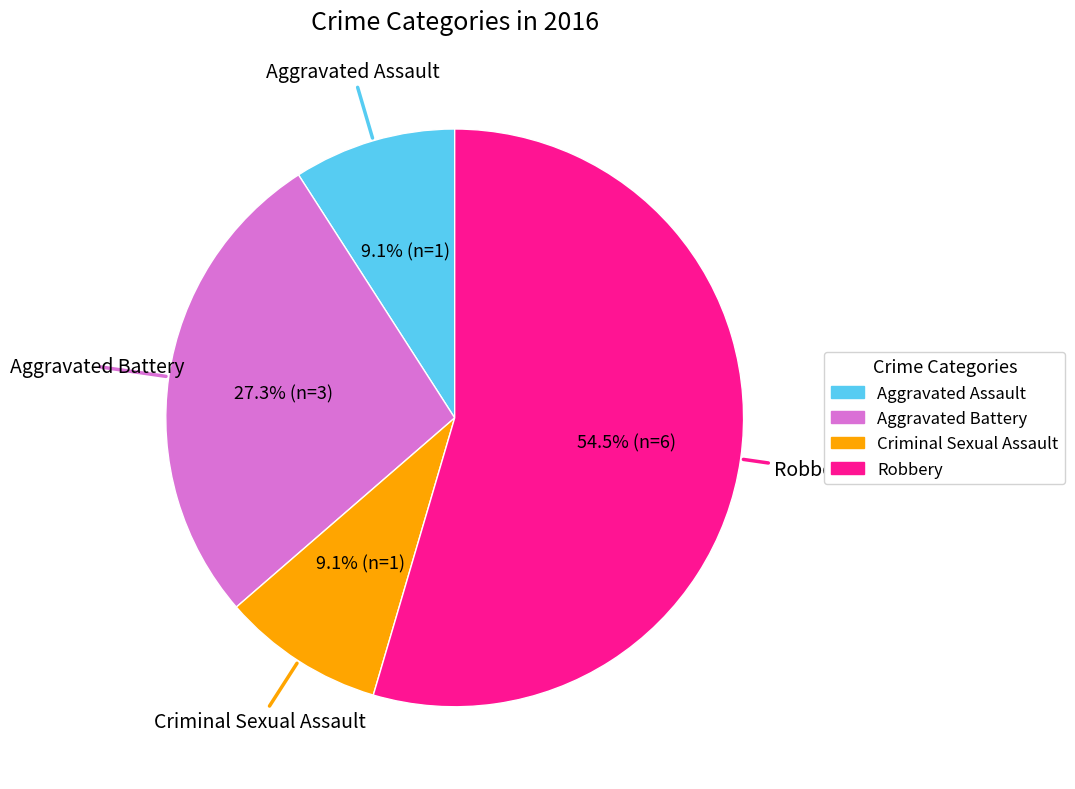

To the nearest percent, what is the difference between the largest and smallest slice percentages?

45%